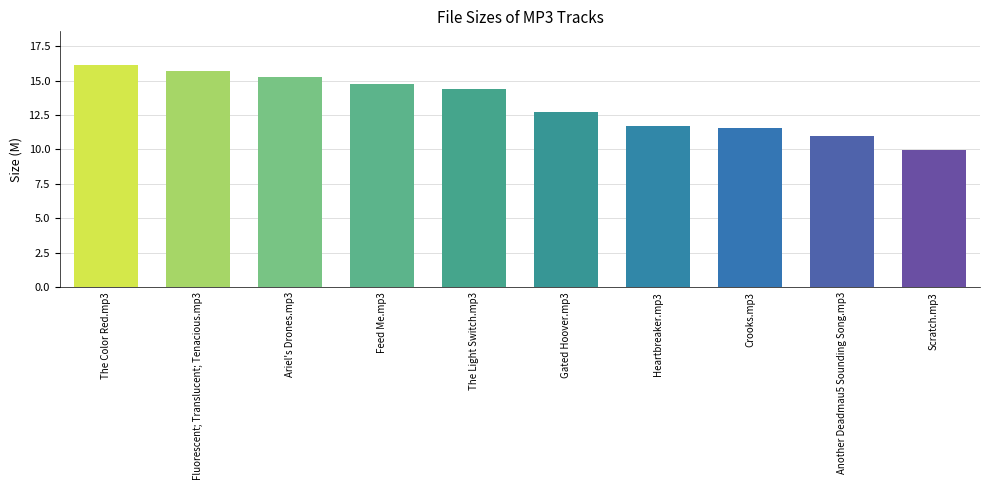

Is it true that the value at The Color Red.mp3 is 16.2?

True